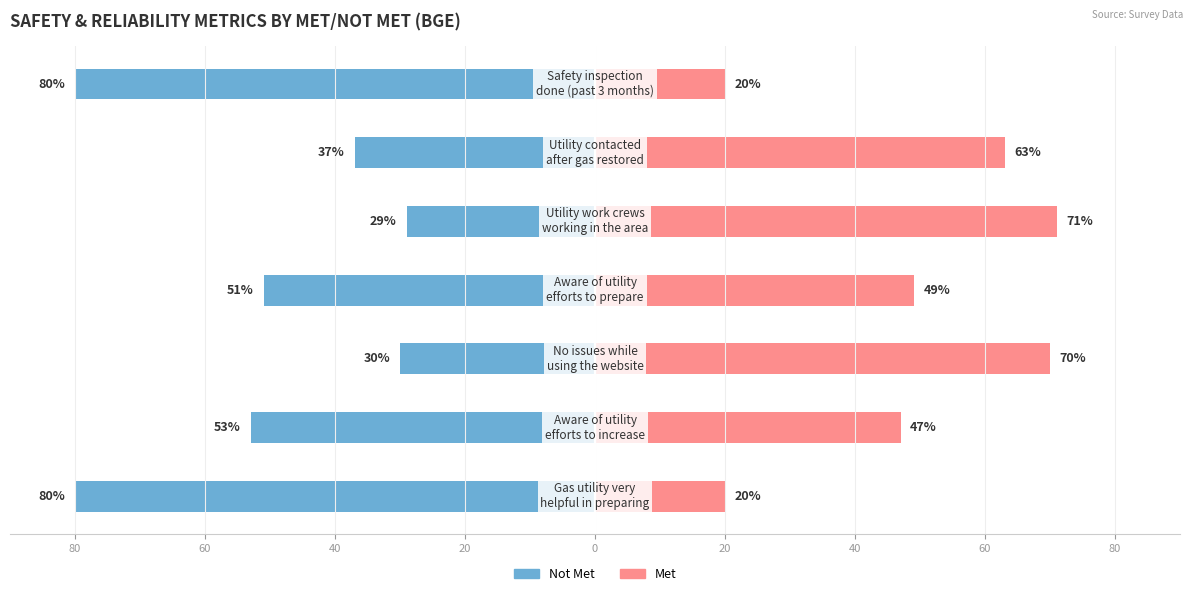

Is the value of Not Met at 80 greater than the value of Met at 60?

No